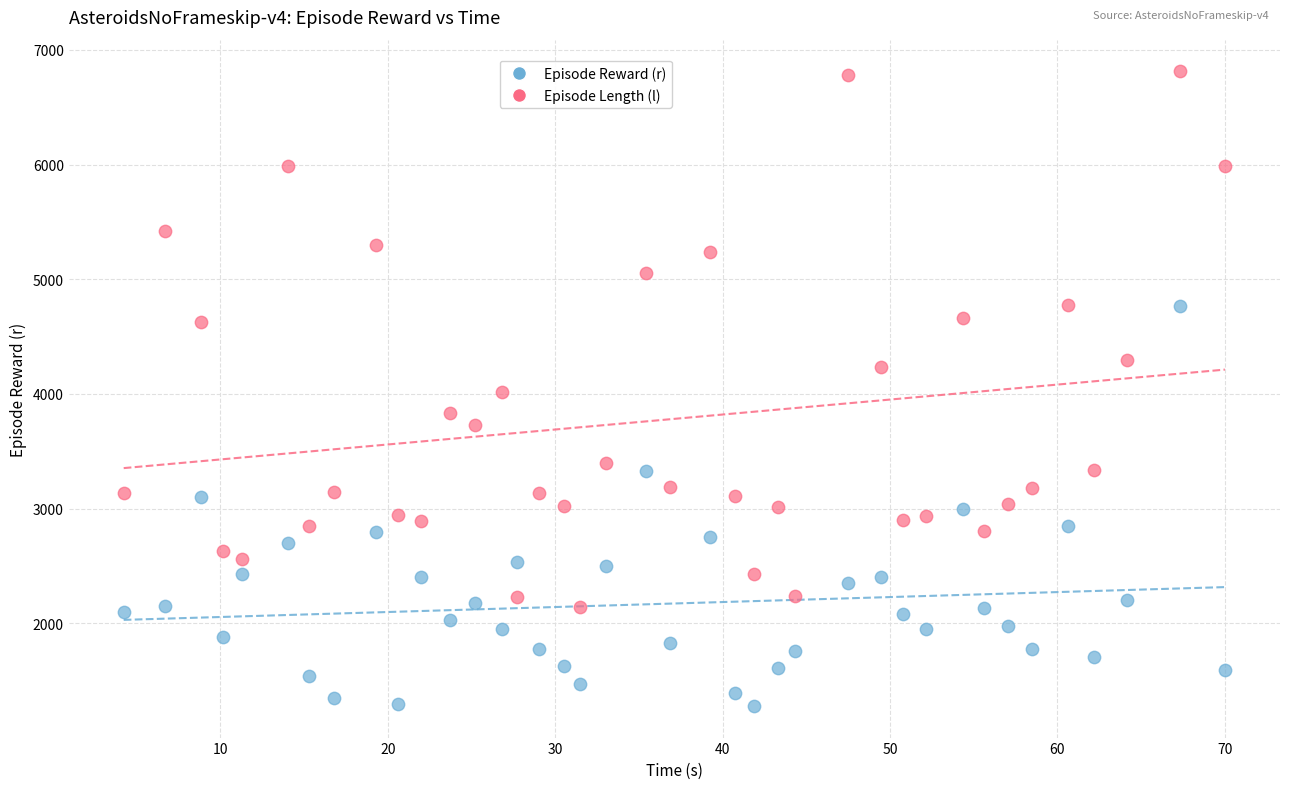

Which series reaches the minimum Y coordinate?

Episode Reward (r)